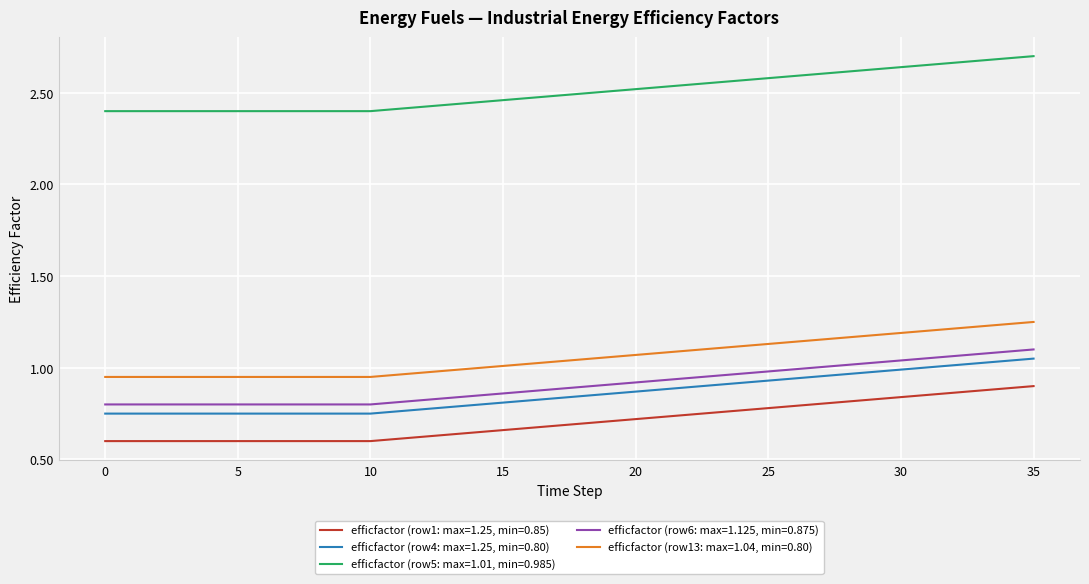

Which series has the largest total across all categories?

efficfactor (row5: max=1.01, min=0.985)